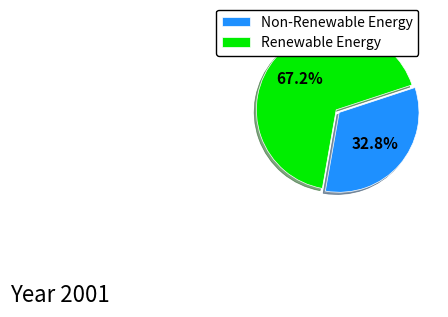

Between Renewable Energy and Non-Renewable Energy, which is larger?

Renewable Energy